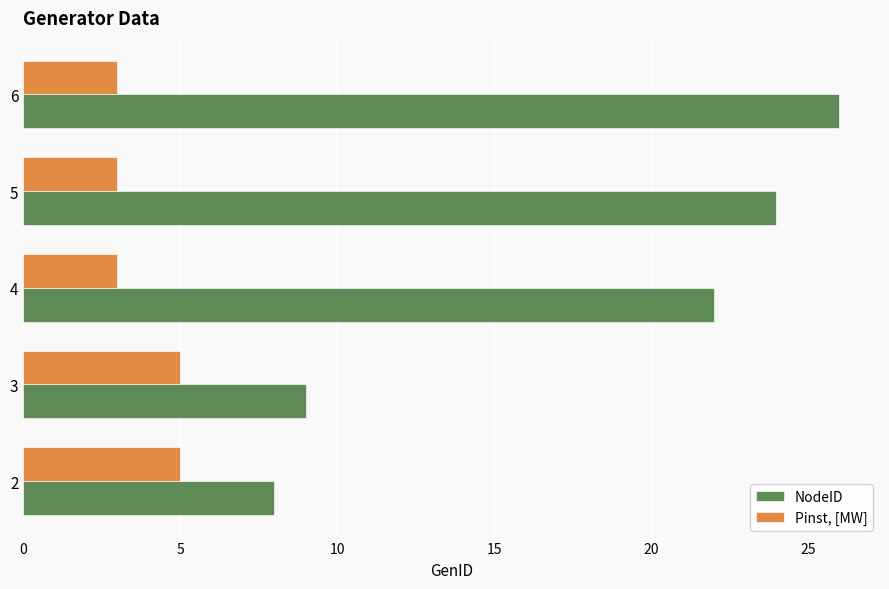

What is the spread (max minus min) of values at 6?

23